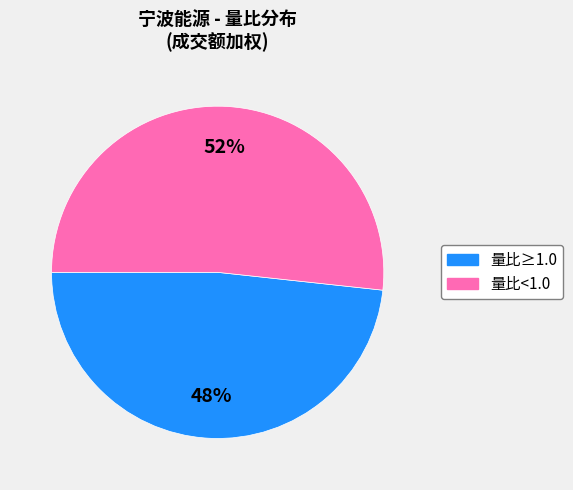

Is there a majority slice in this chart?

Yes